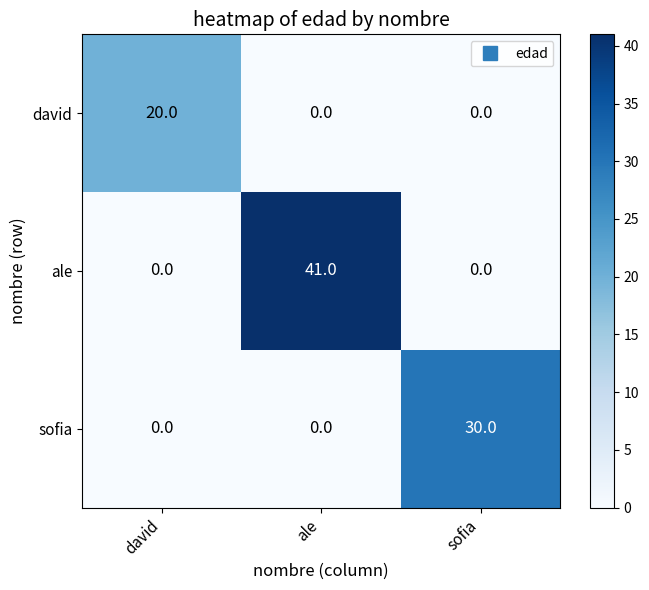

At how many categories does at least one series exceed 1?

3